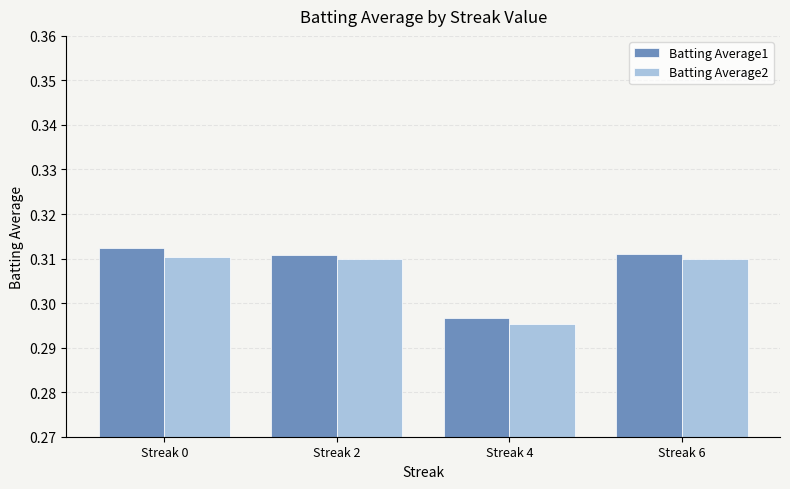

The value of Batting Average1 at Streak 0 is 0.5. True or false?

False